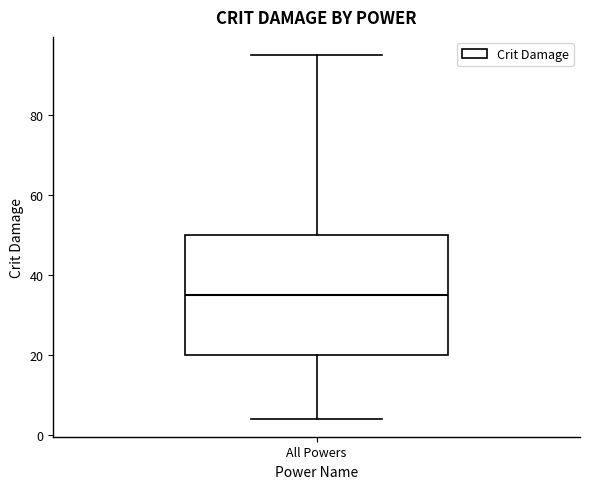

Where does the upper whisker of the box for All Powers end on the y-axis? The values are not printed on the chart, so give them approximately, as read against the axis.

96